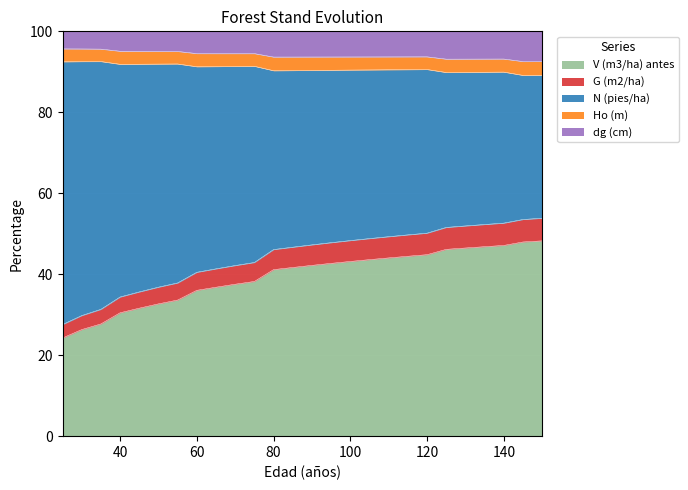

What is the total value across all series at 120?

100.0